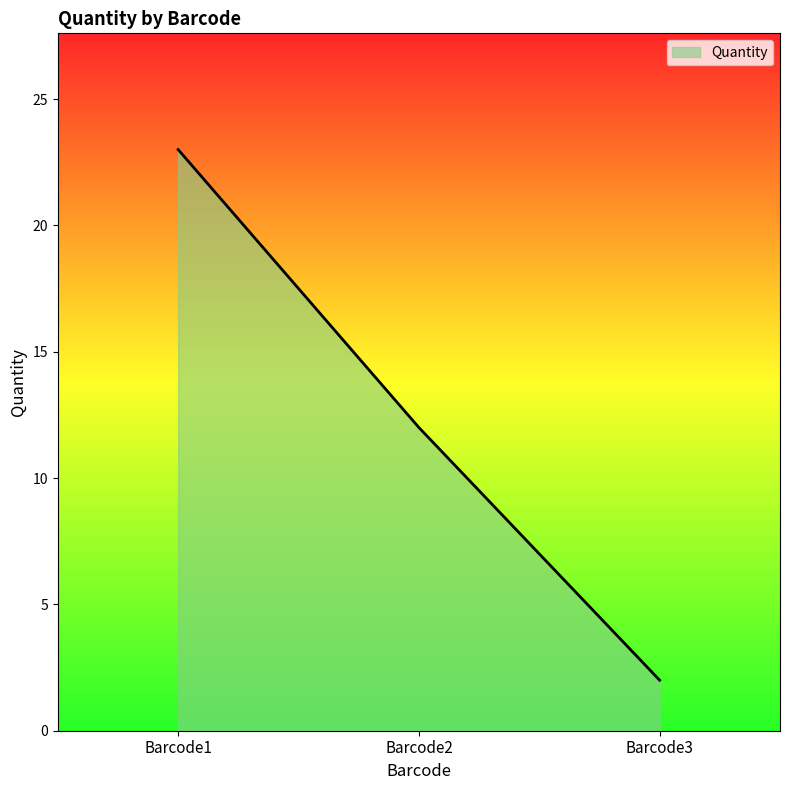

At which category does the chart reach its minimum across all series?

Barcode3